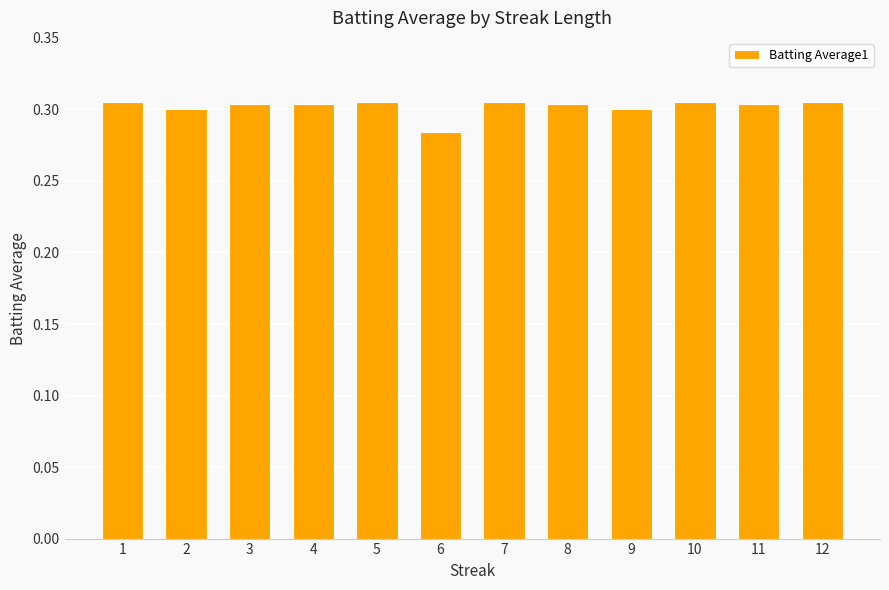

How many values are between 0 and 1?

12